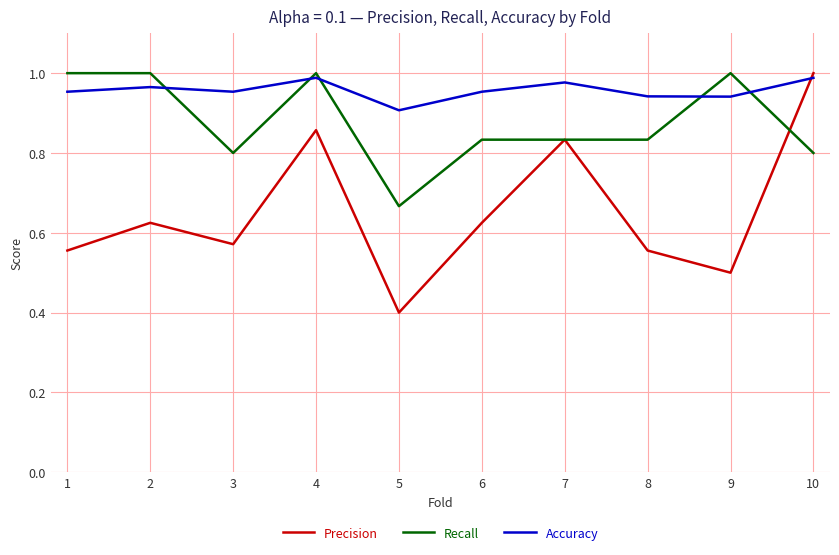

True or false: Precision has more than 1 interior local peaks.

True